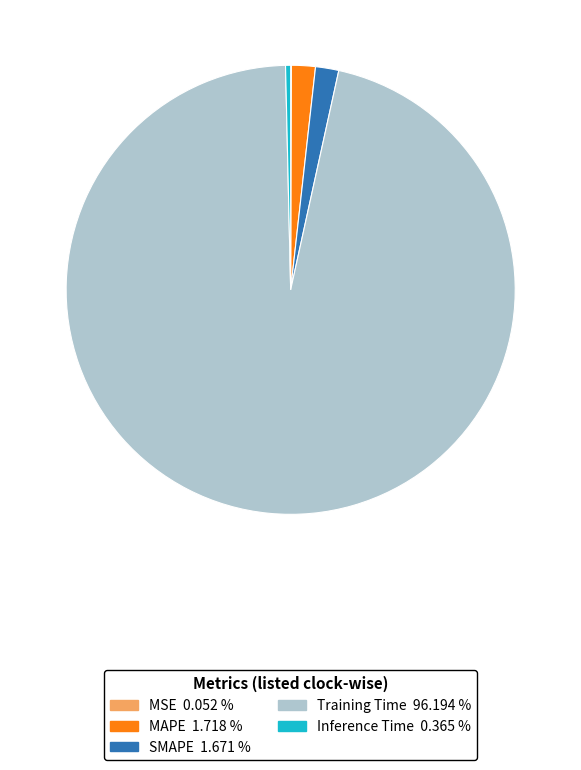

What is the largest slice in the pie chart?

Training Time